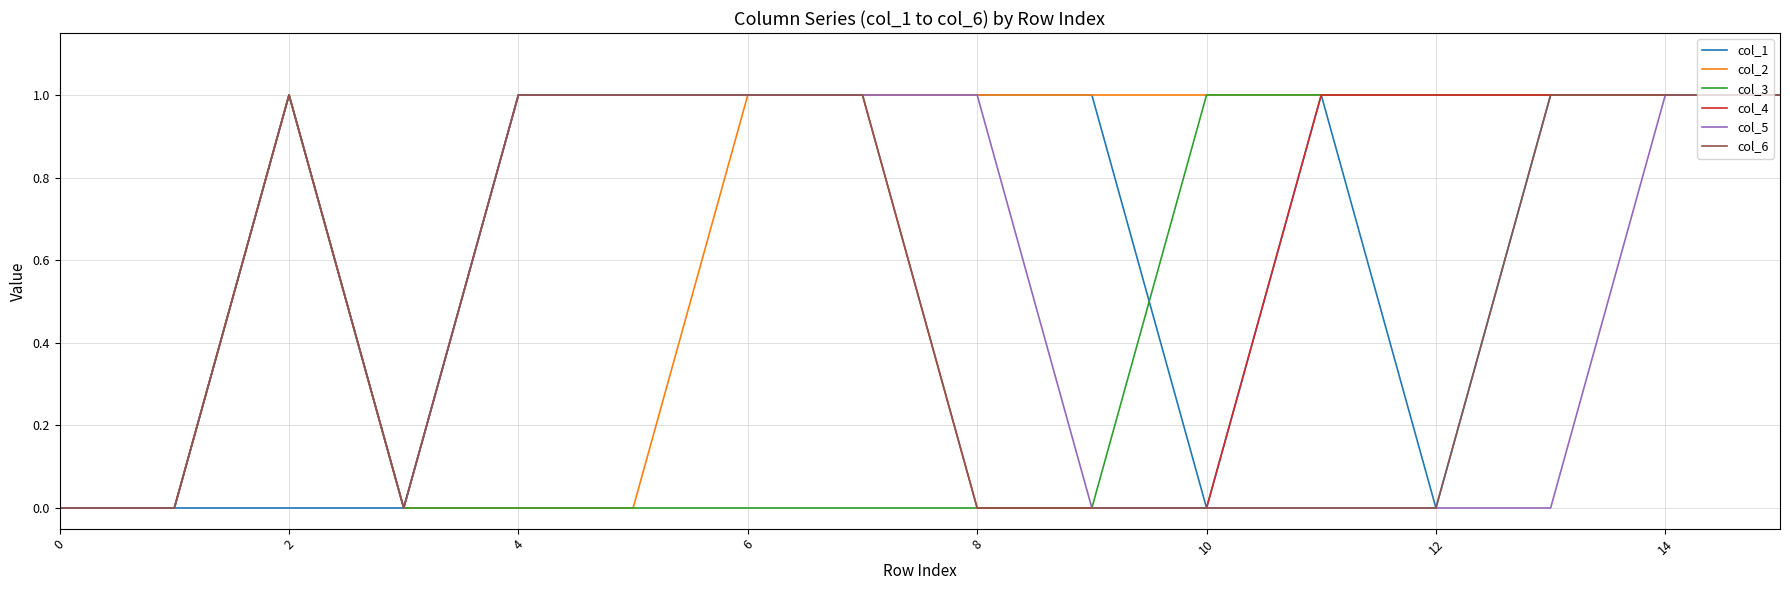

What is the average value of the col_4 series?

1